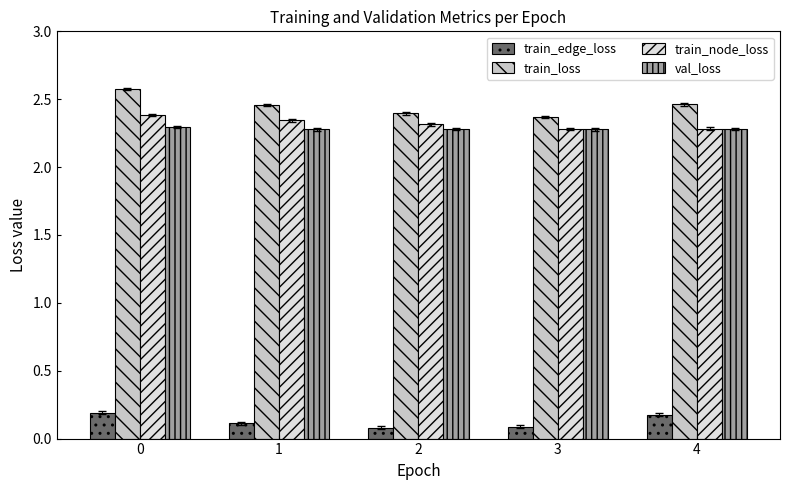

How many groups of bars are there?

5